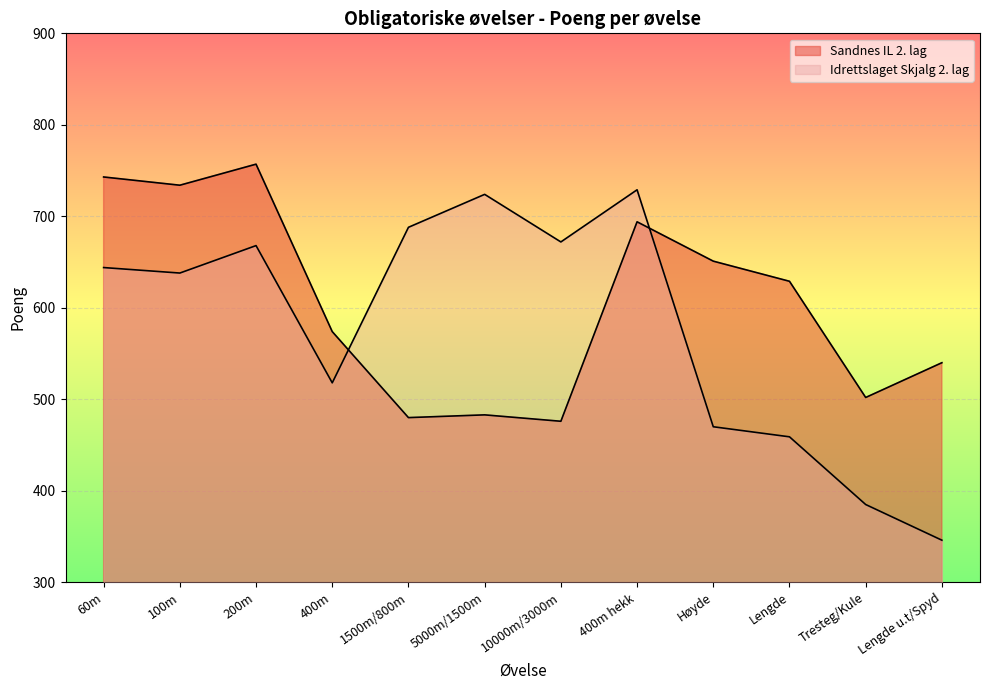

The Idrettslaget Skjalg 2. lag series shows 362 at 400m hekk. True or false?

False